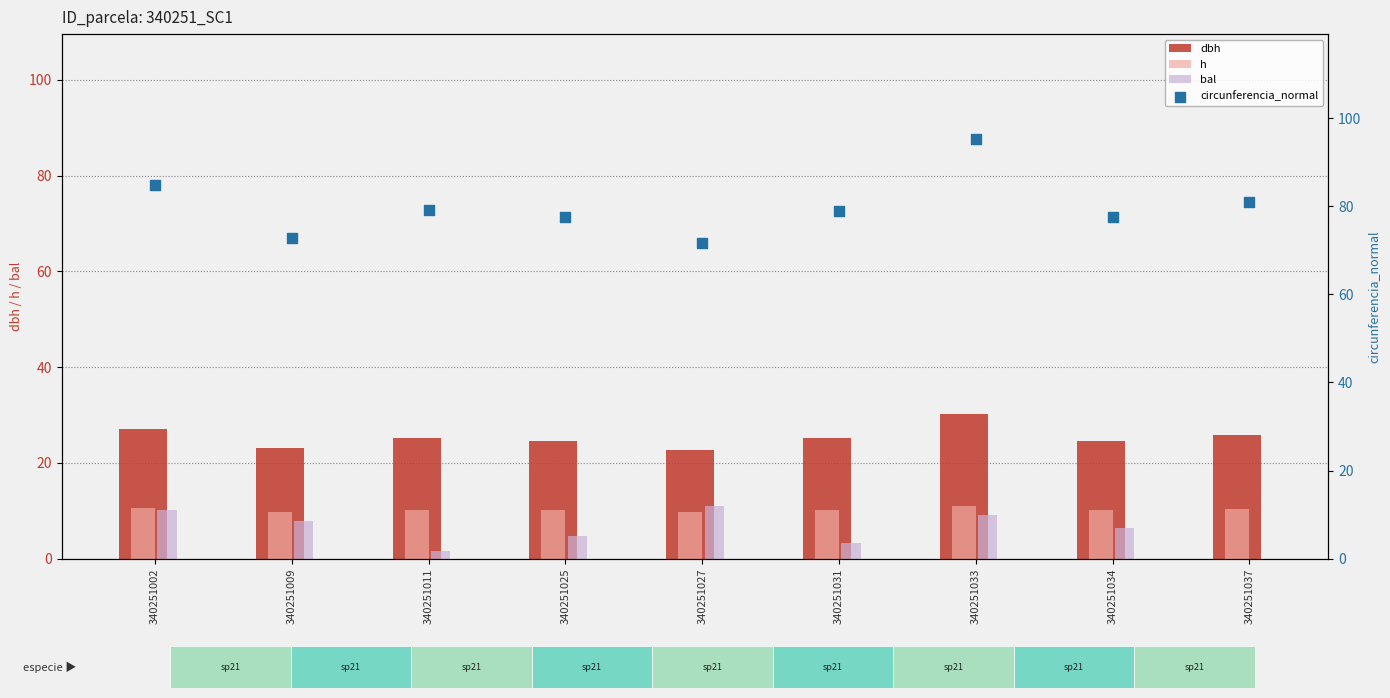

At how many categories does at least one series exceed 49?

9